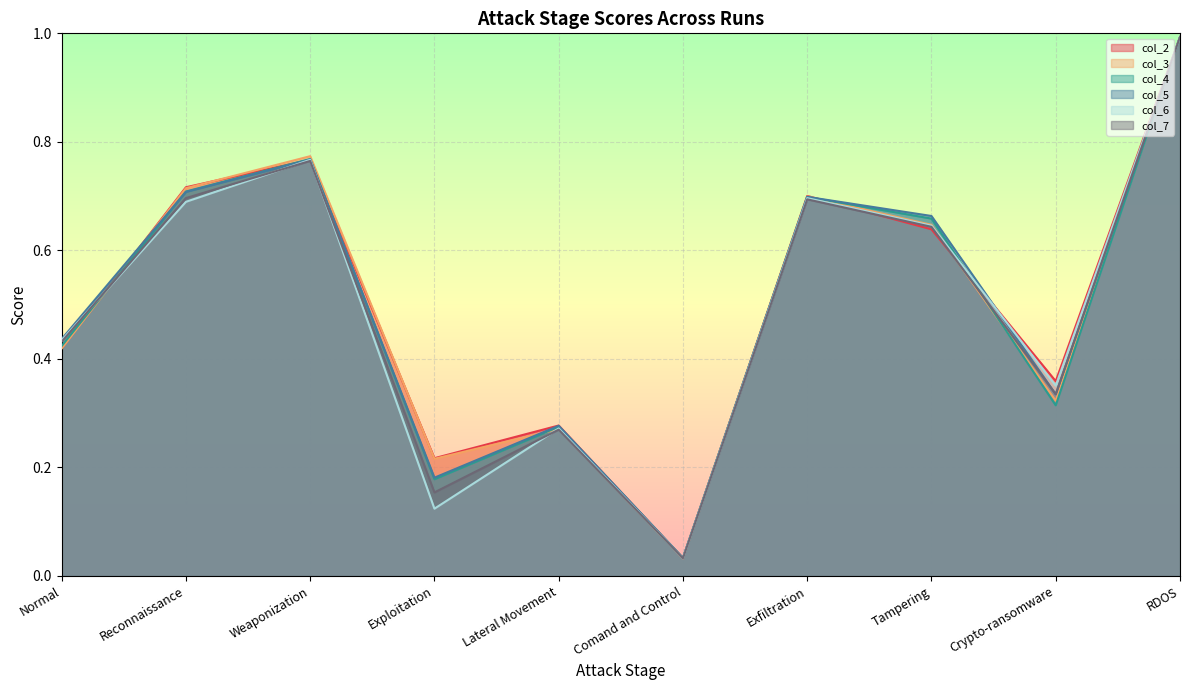

Where is col_3 nearest to the value 0?

Comand and Control